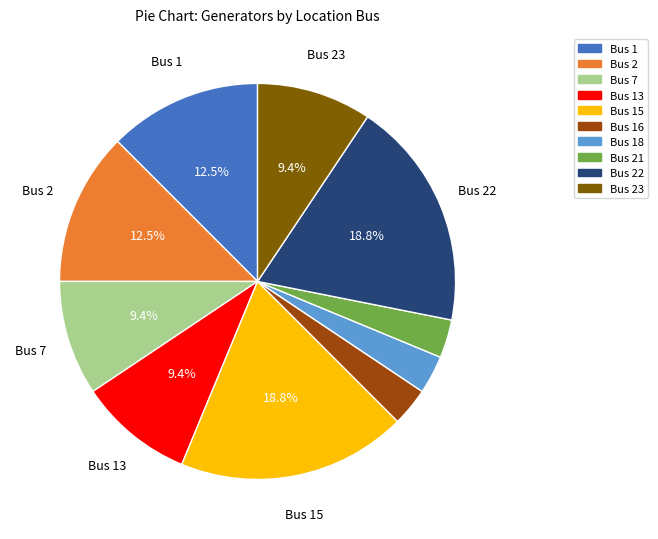

Is there a majority slice in this chart?

No